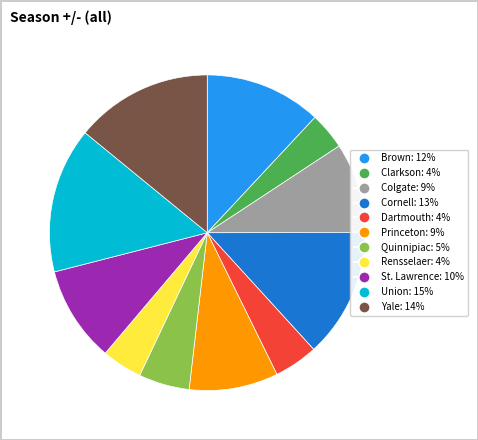

Is it true that Quinnipiac is 5% of the pie?

True